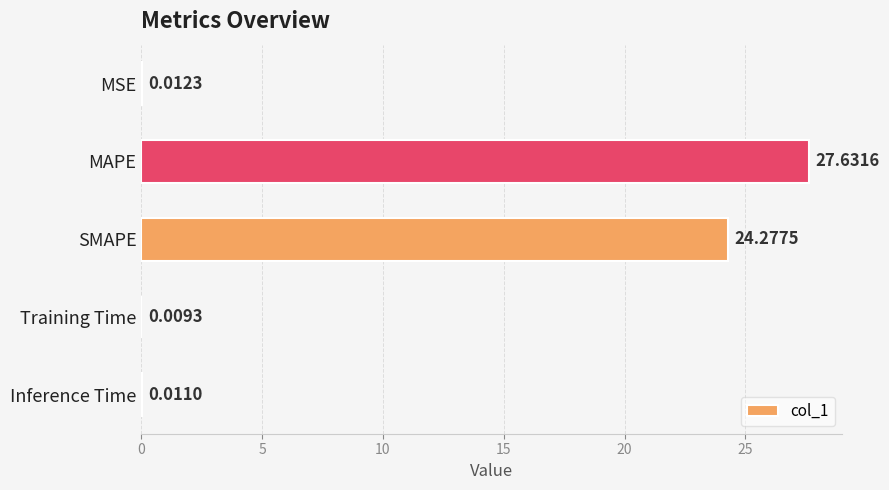

What is the sum of all values?

51.9